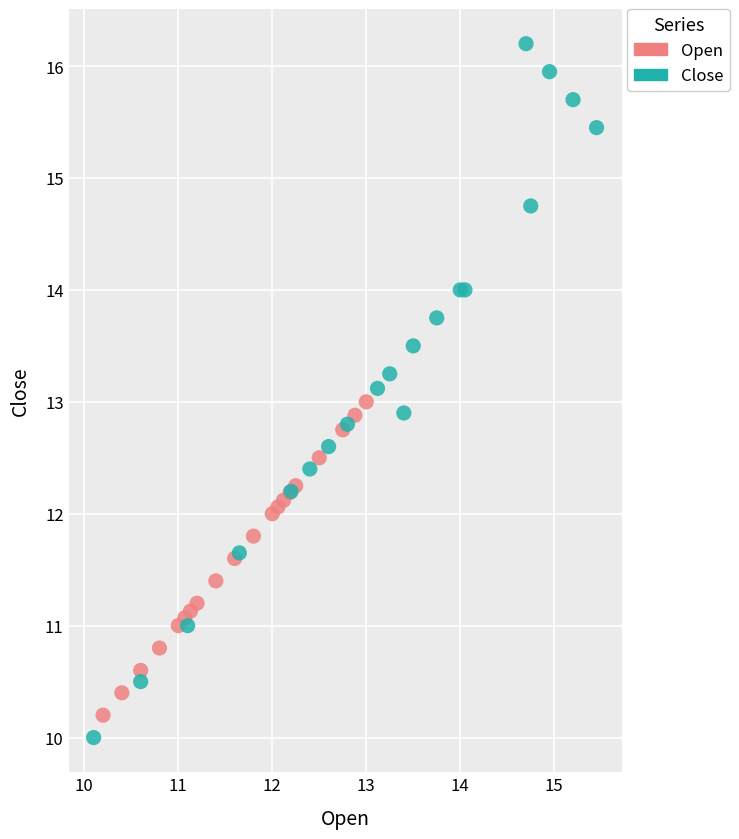

Which series reaches the maximum Y coordinate?

Close